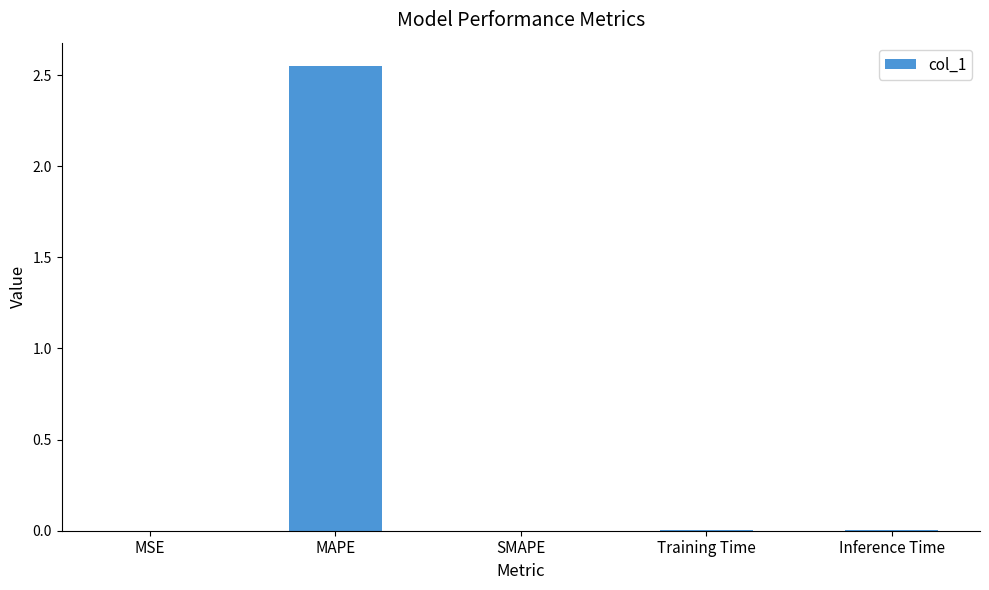

The chart shows a value of 0.0 at SMAPE. True or false?

True